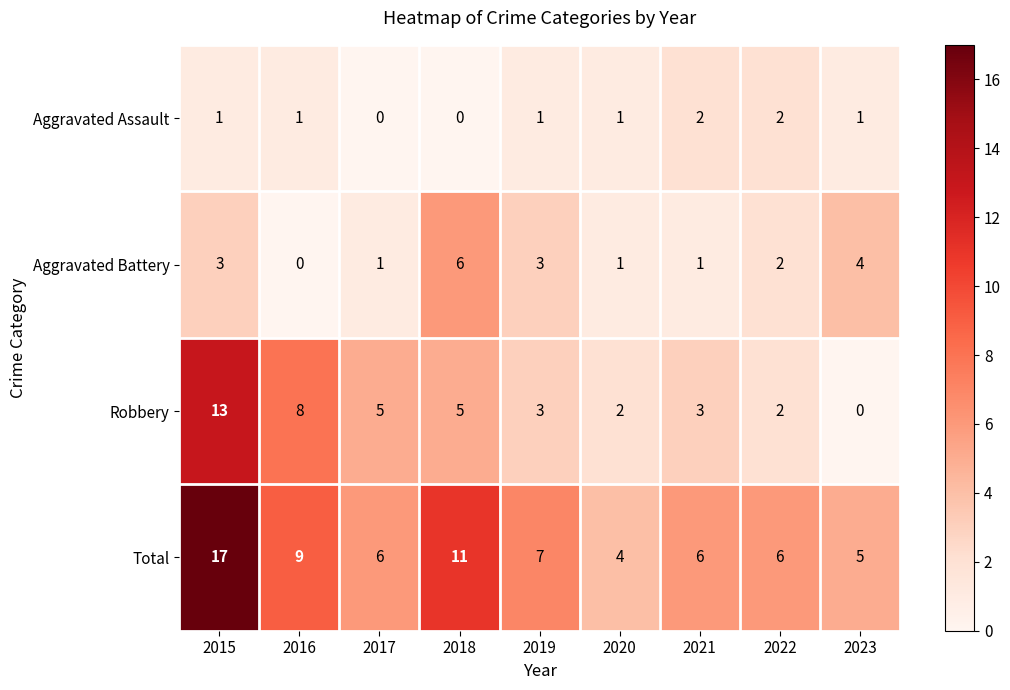

Rank the series by their maximum value, from highest to lowest.

Total, Robbery, Aggravated Battery, Aggravated Assault